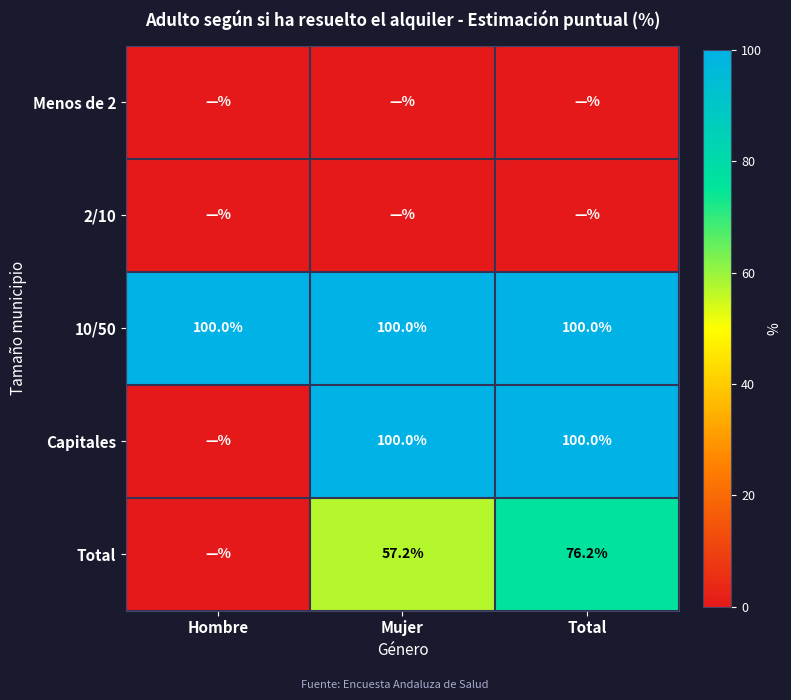

What is the approximate value of 10/50 at Mujer?

100.0